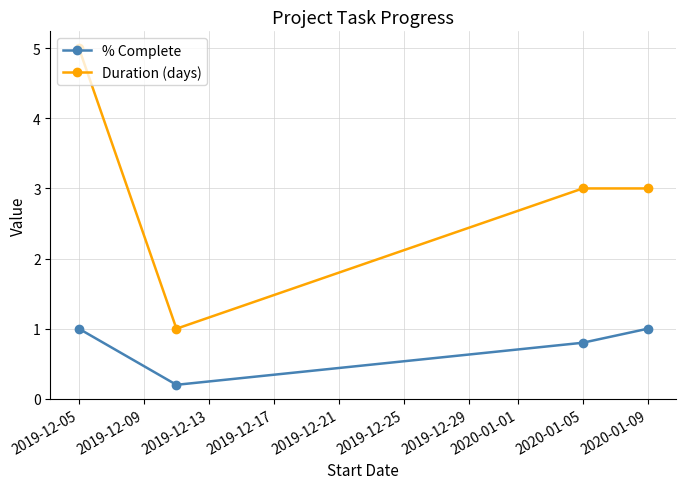

True or false: % Complete and Duration (days) intersect in this chart.

False